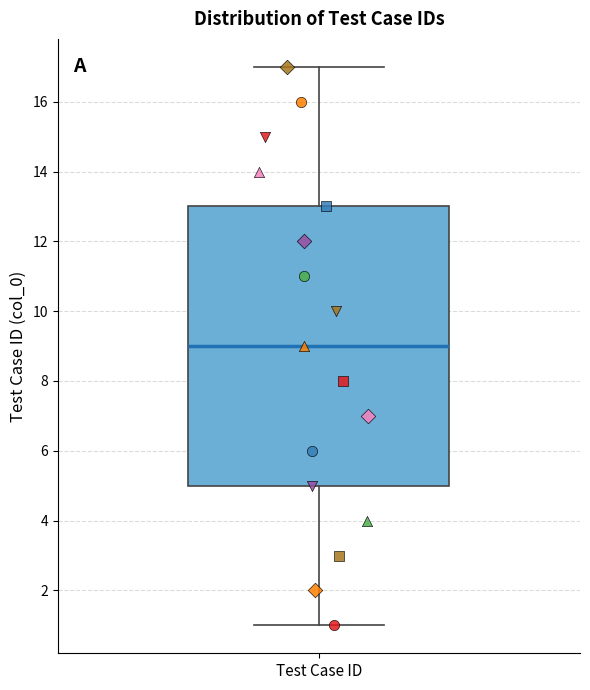

Where does the upper whisker of the box for Test Case ID end on the y-axis? The values are not printed on the chart, so give them approximately, as read against the axis.

17